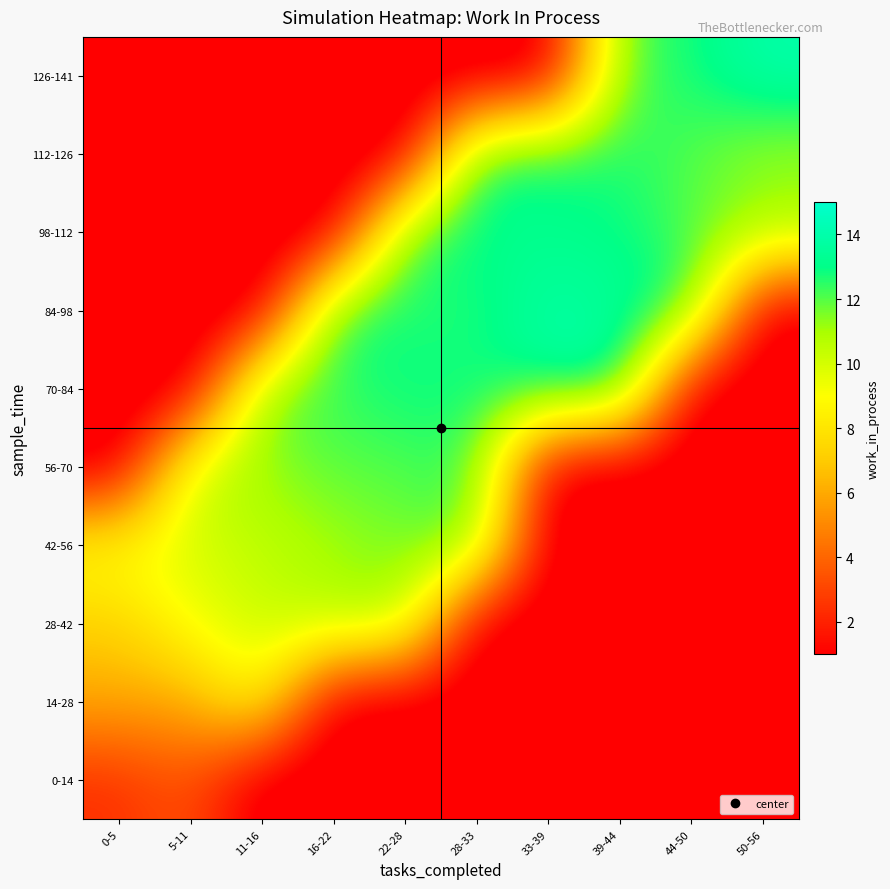

Reading right to left, extract all data points from this chart.

0-14: 50-56=0.0	44-50=0.0	39-44=0.0	33-39=0.0	28-33=0.0	22-28=0.0	16-22=0.0	11-16=0.0	5-11=3.6	0-5=2.3
14-28: 50-56=0.0	44-50=0.0	39-44=0.0	33-39=0.0	28-33=0.0	22-28=0.0	16-22=0.0	11-16=9.3	5-11=5.9	0-5=6.0
28-42: 50-56=0.0	44-50=0.0	39-44=0.0	33-39=0.0	28-33=0.0	22-28=11.0	16-22=10.8	11-16=10.3	5-11=9.3	0-5=7.1
42-56: 50-56=0.0	44-50=0.0	39-44=0.0	33-39=0.0	28-33=12.0	22-28=11.7	16-22=11.0	11-16=10.5	5-11=9.9	0-5=9.3
56-70: 50-56=0.0	44-50=0.0	39-44=0.0	33-39=0.0	28-33=12.5	22-28=12.0	16-22=12.0	11-16=11.2	5-11=10.5	0-5=0.0
70-84: 50-56=0.0	44-50=0.0	39-44=14.0	33-39=13.2	28-33=12.9	22-28=13.0	16-22=12.3	11-16=12.0	5-11=0.0	0-5=0.0
84-98: 50-56=0.0	44-50=13.0	39-44=13.3	33-39=14.0	28-33=12.5	22-28=12.8	16-22=13.0	11-16=0.0	5-11=0.0	0-5=0.0
98-112: 50-56=11.3	44-50=12.0	39-44=13.0	33-39=13.0	28-33=13.2	22-28=12.5	16-22=0.0	11-16=0.0	5-11=0.0	0-5=0.0
112-126: 50-56=11.0	44-50=12.0	39-44=12.7	33-39=13.0	28-33=13.0	22-28=0.0	16-22=0.0	11-16=0.0	5-11=0.0	0-5=0.0
126-141: 50-56=14.0	44-50=12.8	39-44=12.0	33-39=0.0	28-33=0.0	22-28=0.0	16-22=0.0	11-16=0.0	5-11=0.0	0-5=0.0